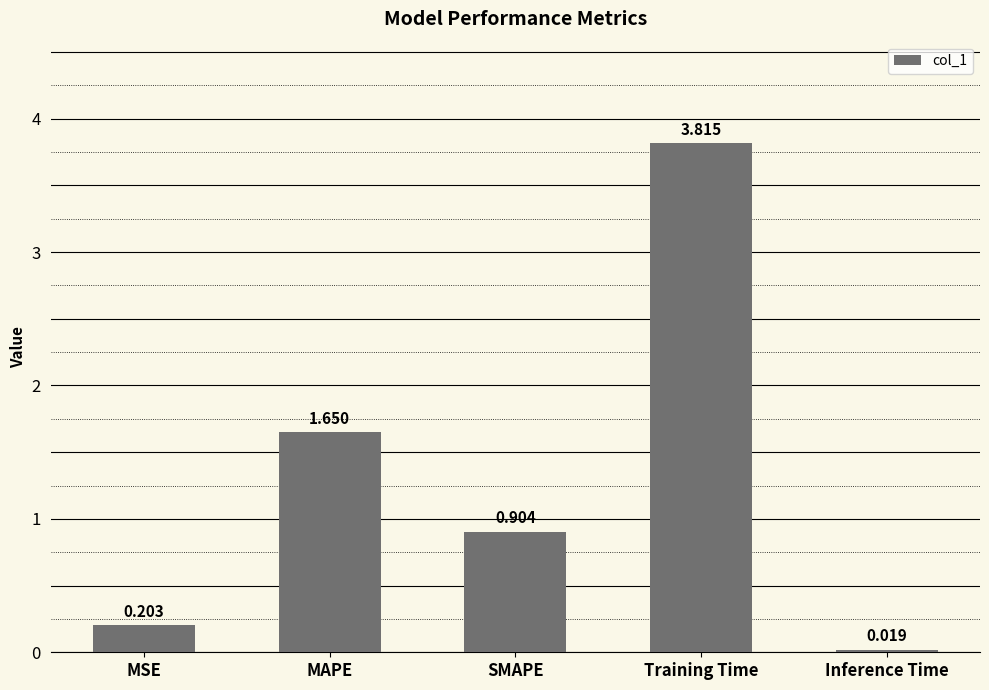

Which category has the highest value across all series?

Training Time